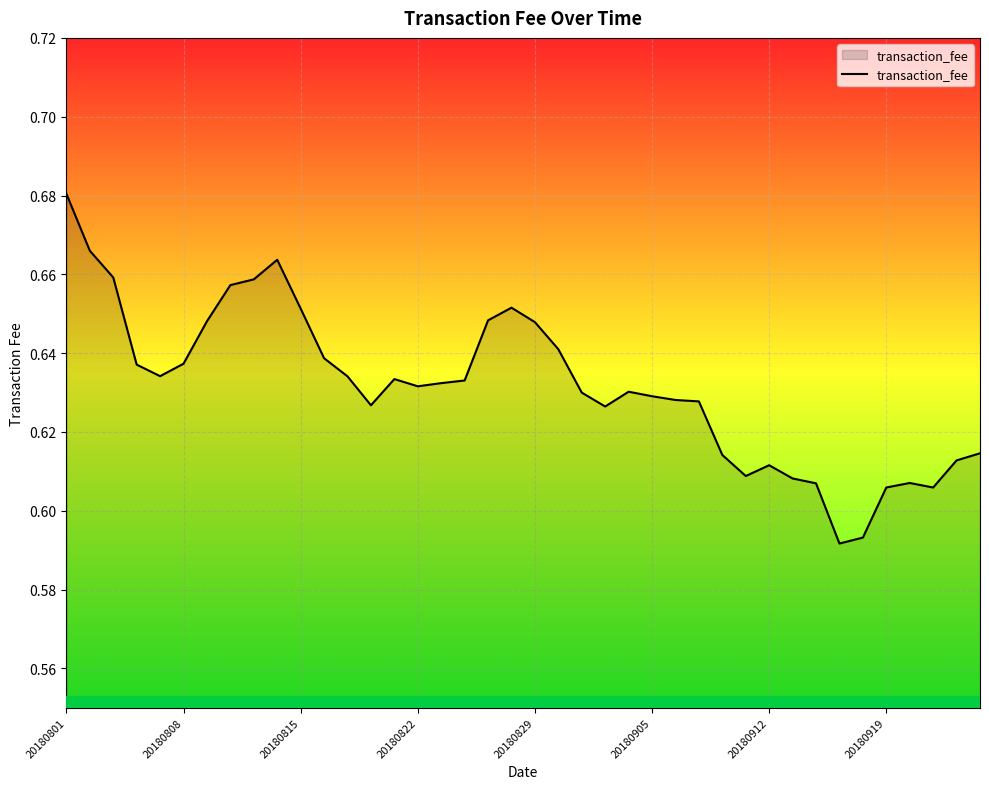

Count the values in the range 0 to 1.

40